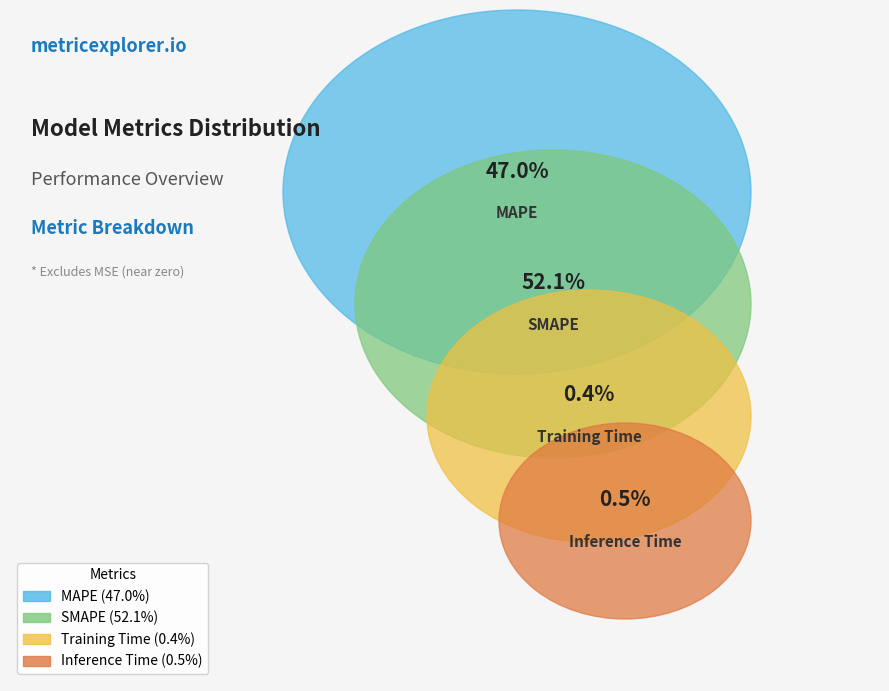

How many segments does this pie chart have?

4